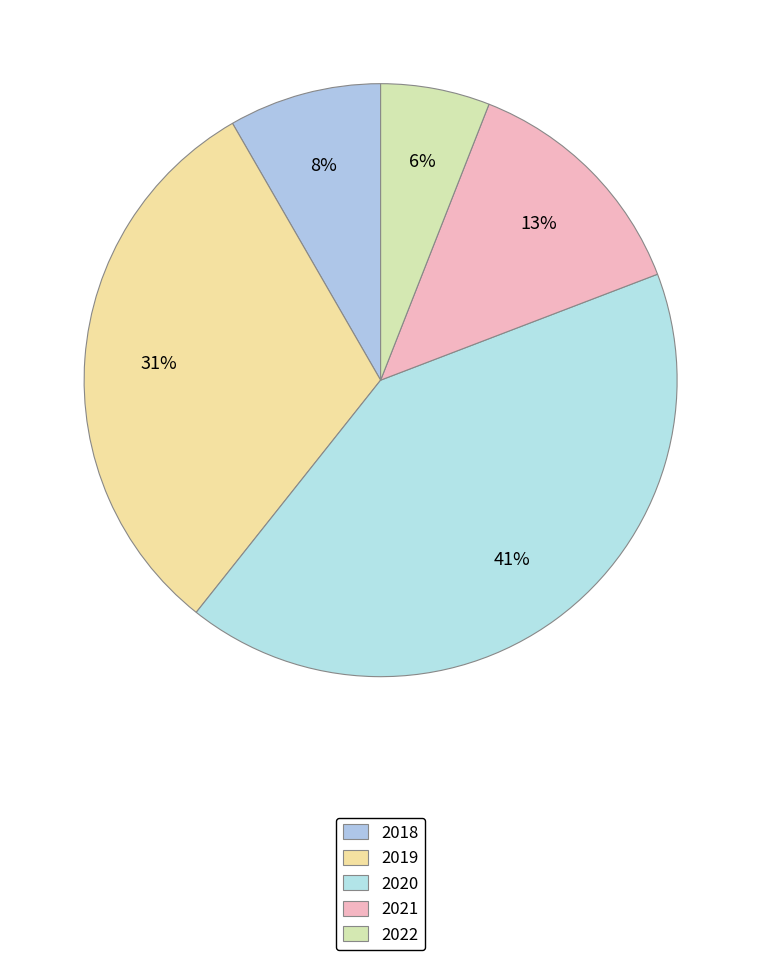

Which has a higher value, 2022 or 2020?

2020